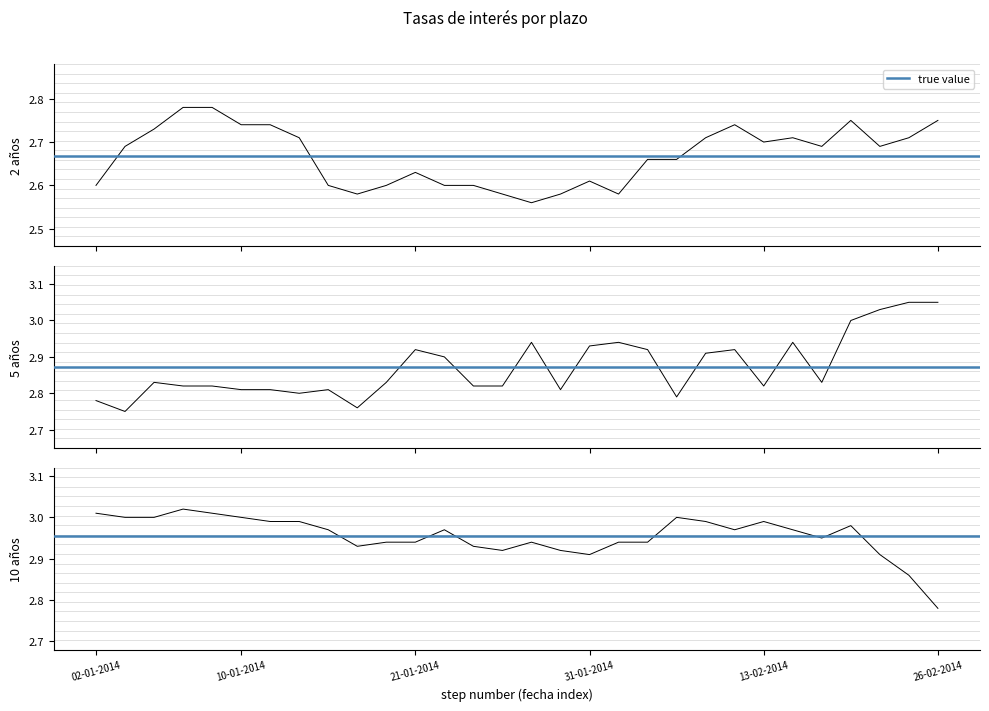

Which series has the largest total across all categories?

10 años